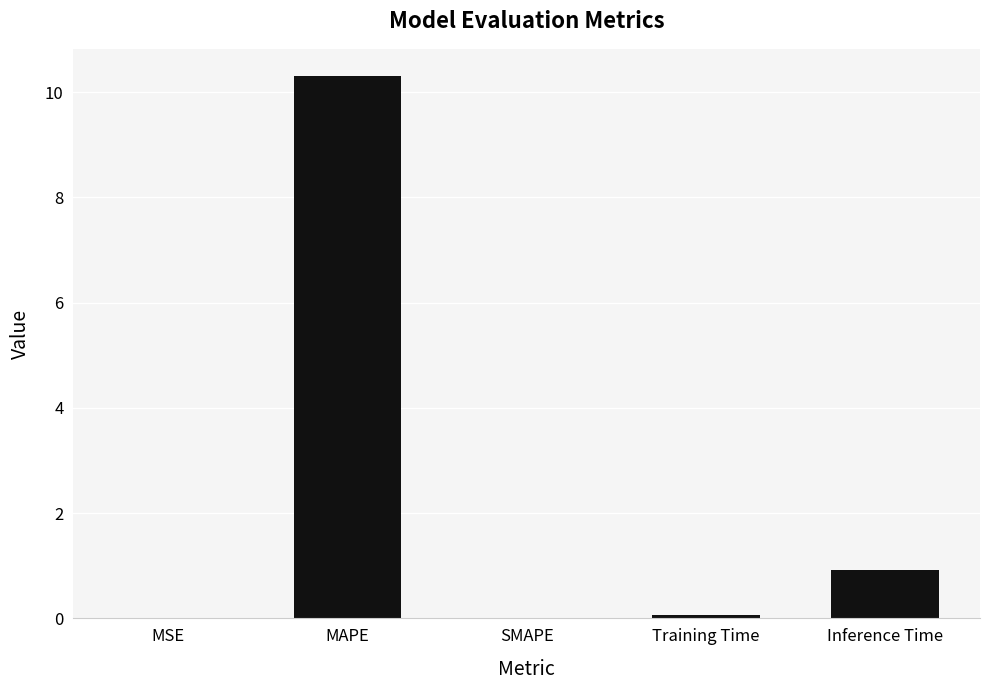

True or false: the data shows 0.0 at SMAPE.

True